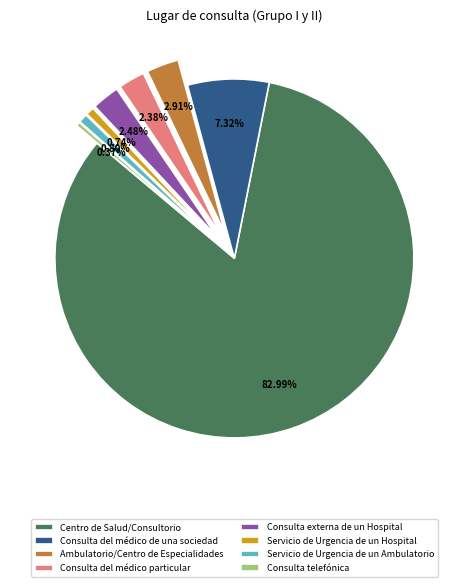

How many slices are in this pie chart?

8